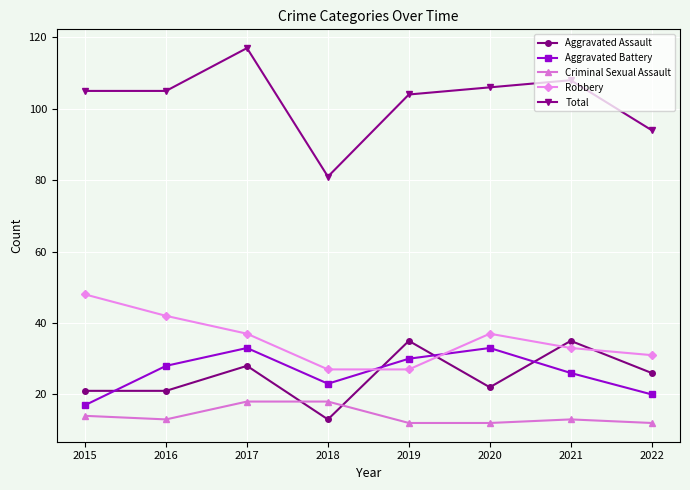

What is the difference between the maximum and minimum values in the Criminal Sexual Assault series?

6